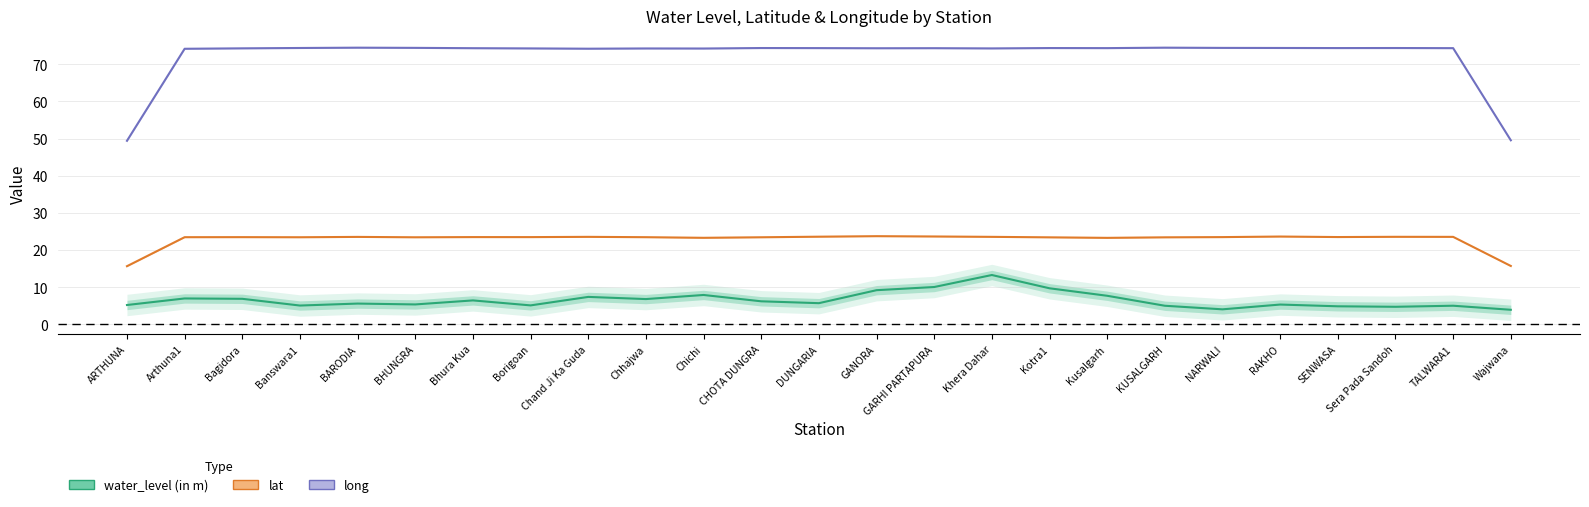

Reading left to right, extract all data points from this chart.

water_level (in m): 5.2	7.0	6.9	5.1	5.6	5.4	6.5	5.1	7.4	6.8	7.9	6.2	5.7	9.2	10.1	13.3	9.7	7.7	5.0	4.1	5.3	4.9	4.7	5.0	3.9
lat: 15.7	23.5	23.5	23.5	23.5	23.4	23.5	23.5	23.6	23.5	23.3	23.4	23.6	23.7	23.7	23.6	23.4	23.3	23.4	23.5	23.6	23.5	23.6	23.6	15.7
long: 49.4	74.2	74.3	74.4	74.4	74.4	74.3	74.3	74.2	74.2	74.2	74.4	74.3	74.3	74.3	74.3	74.3	74.3	74.5	74.4	74.4	74.3	74.4	74.3	49.5